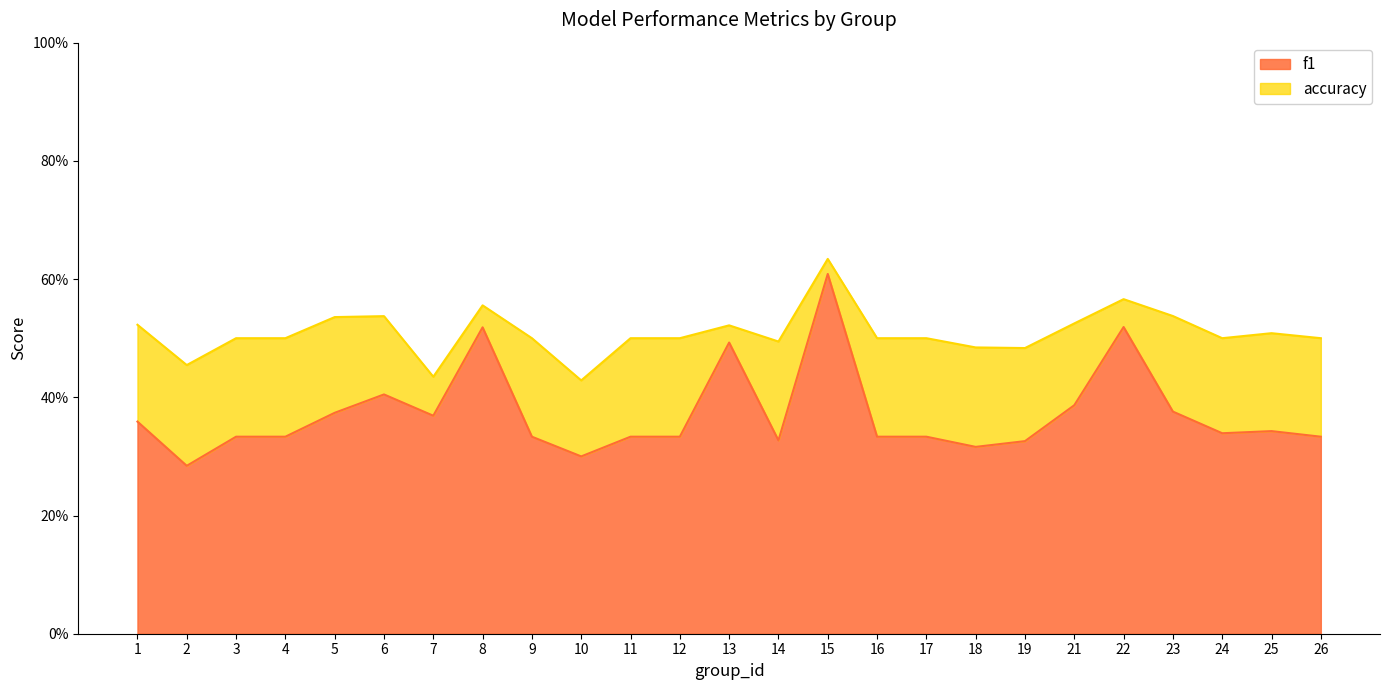

Is it true that accuracy equals 0.5 at 14?

True